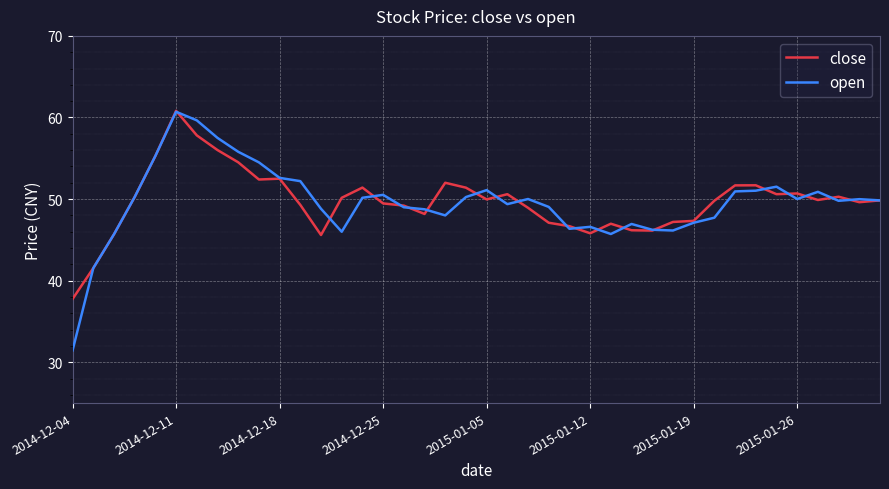

What is the maximum value for close?

60.8